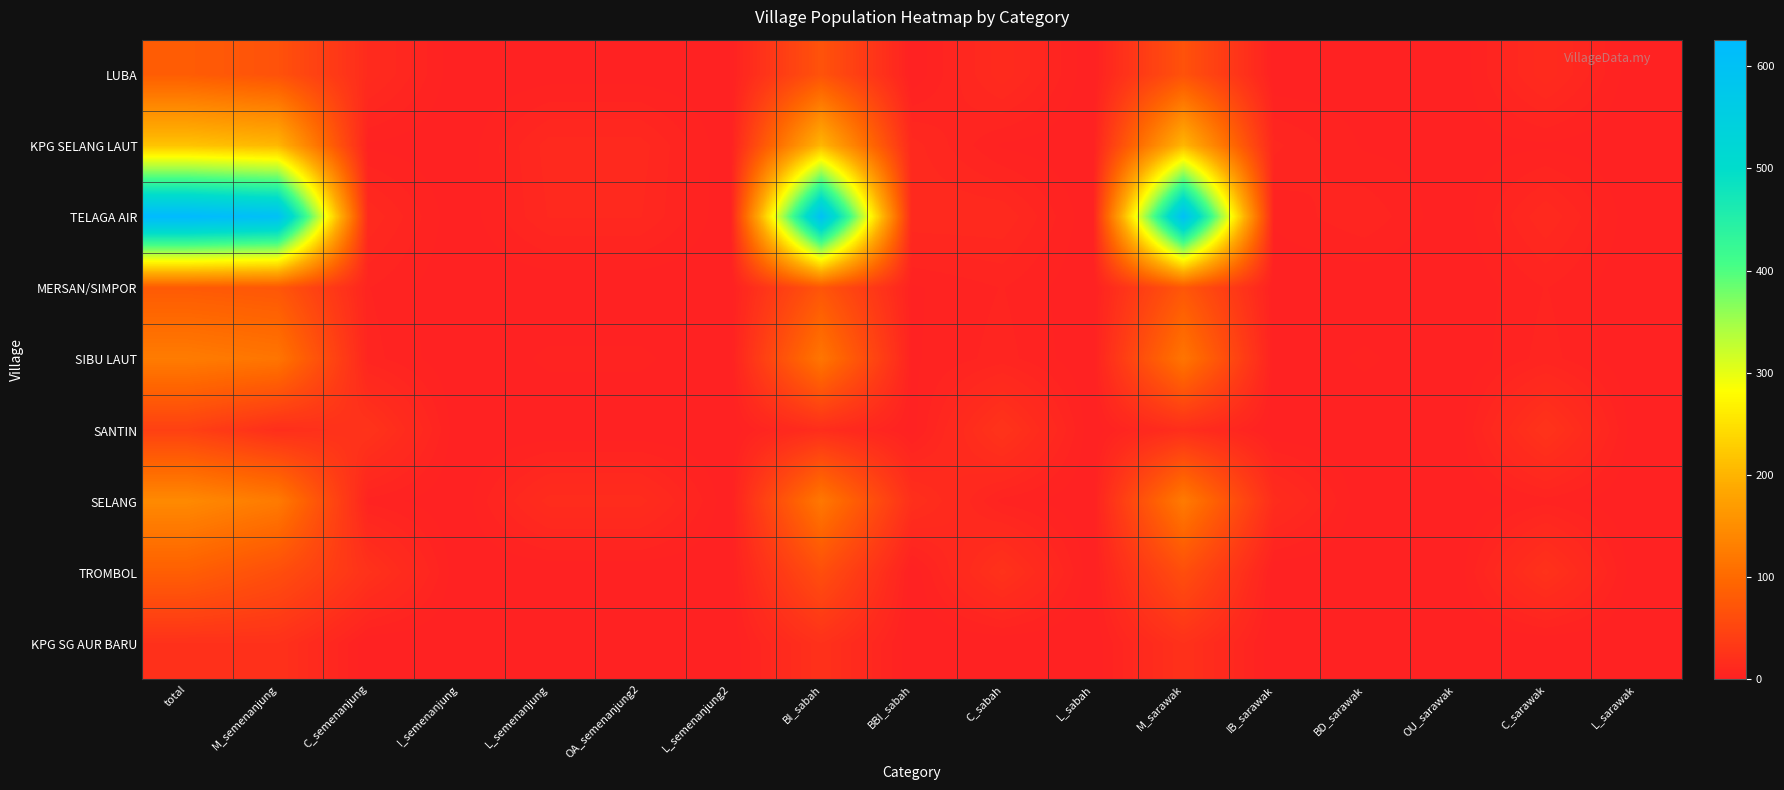

Reading right to left, list all the values displayed in this chart.

LUBA: L_sarawak=0	C_sarawak=14	OU_sarawak=0	BD_sarawak=1	IB_sarawak=0	M_sarawak=67	L_sabah=0	C_sabah=14	BBI_sabah=0	BI_sabah=68	L_semenanjung2=0	OA_semenanjung2=1	L_semenanjung=1	I_semenanjung=0	C_semenanjung=14	M_semenanjung=67	total=82
KPG SELANG LAUT: L_sarawak=0	C_sarawak=2	OU_sarawak=1	BD_sarawak=2	IB_sarawak=8	M_sarawak=204	L_sabah=0	C_sabah=2	BBI_sabah=11	BI_sabah=204	L_semenanjung2=0	OA_semenanjung2=11	L_semenanjung=11	I_semenanjung=0	C_semenanjung=2	M_semenanjung=204	total=217
TELAGA AIR: L_sarawak=0	C_sarawak=12	OU_sarawak=0	BD_sarawak=7	IB_sarawak=3	M_sarawak=604	L_sabah=0	C_sabah=12	BBI_sabah=12	BI_sabah=602	L_semenanjung2=0	OA_semenanjung2=10	L_semenanjung=10	I_semenanjung=0	C_semenanjung=12	M_semenanjung=604	total=626
MERSAN/SIMPOR: L_sarawak=0	C_sarawak=5	OU_sarawak=0	BD_sarawak=0	IB_sarawak=0	M_sarawak=74	L_sabah=0	C_sabah=5	BBI_sabah=2	BI_sabah=72	L_semenanjung2=0	OA_semenanjung2=0	L_semenanjung=0	I_semenanjung=0	C_semenanjung=5	M_semenanjung=74	total=79
SIBU LAUT: L_sarawak=0	C_sarawak=6	OU_sarawak=0	BD_sarawak=3	IB_sarawak=0	M_sarawak=116	L_sabah=0	C_sabah=6	BBI_sabah=2	BI_sabah=117	L_semenanjung2=0	OA_semenanjung2=3	L_semenanjung=3	I_semenanjung=0	C_semenanjung=6	M_semenanjung=116	total=125
SANTIN: L_sarawak=0	C_sarawak=25	OU_sarawak=0	BD_sarawak=0	IB_sarawak=0	M_sarawak=18	L_sabah=0	C_sabah=25	BBI_sabah=1	BI_sabah=17	L_semenanjung2=0	OA_semenanjung2=0	L_semenanjung=0	I_semenanjung=0	C_semenanjung=25	M_semenanjung=18	total=43
SELANG: L_sarawak=0	C_sarawak=4	OU_sarawak=0	BD_sarawak=0	IB_sarawak=16	M_sarawak=124	L_sabah=0	C_sabah=4	BBI_sabah=20	BI_sabah=120	L_semenanjung2=0	OA_semenanjung2=16	L_semenanjung=16	I_semenanjung=0	C_semenanjung=4	M_semenanjung=124	total=144
TROMBOL: L_sarawak=0	C_sarawak=23	OU_sarawak=0	BD_sarawak=0	IB_sarawak=0	M_sarawak=62	L_sabah=0	C_sabah=23	BBI_sabah=0	BI_sabah=62	L_semenanjung2=0	OA_semenanjung2=0	L_semenanjung=0	I_semenanjung=0	C_semenanjung=23	M_semenanjung=62	total=85
KPG SG AUR BARU: L_sarawak=0	C_sarawak=0	OU_sarawak=0	BD_sarawak=0	IB_sarawak=0	M_sarawak=22	L_sabah=0	C_sabah=0	BBI_sabah=0	BI_sabah=22	L_semenanjung2=0	OA_semenanjung2=0	L_semenanjung=0	I_semenanjung=0	C_semenanjung=0	M_semenanjung=22	total=22